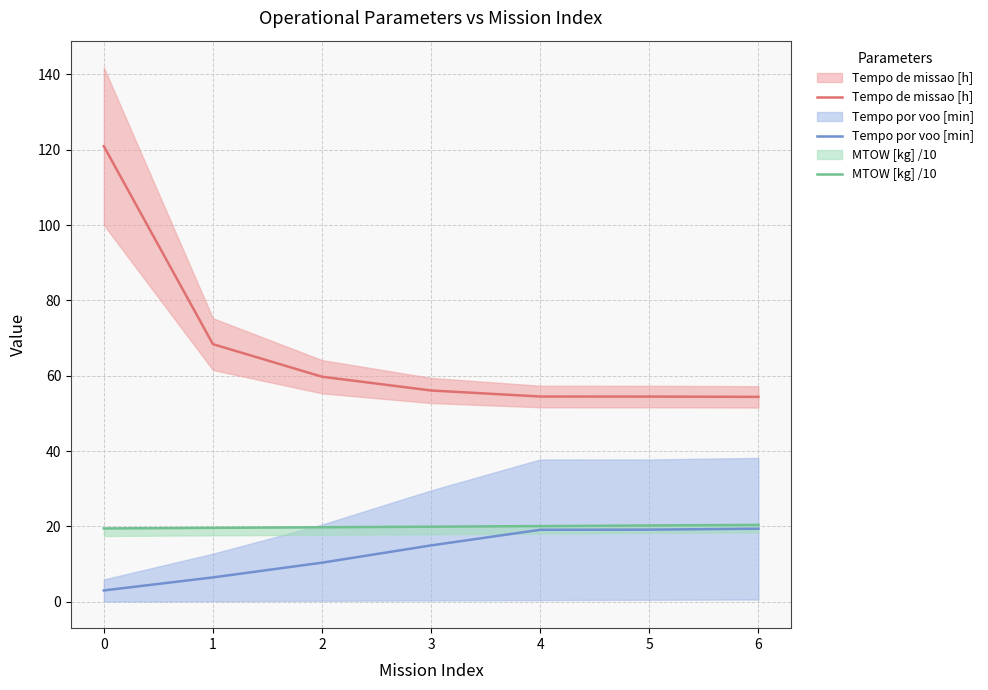

What are all the series names shown in the legend?

Tempo de missao [h], Tempo por voo [min], MTOW [kg] /10